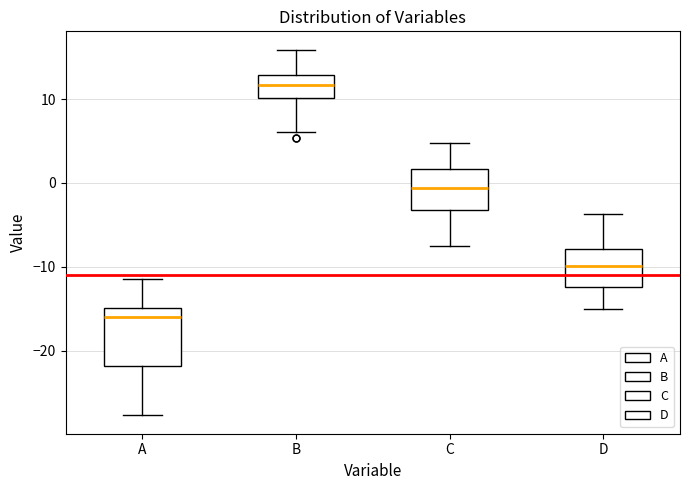

Which box has the highest median line?

B